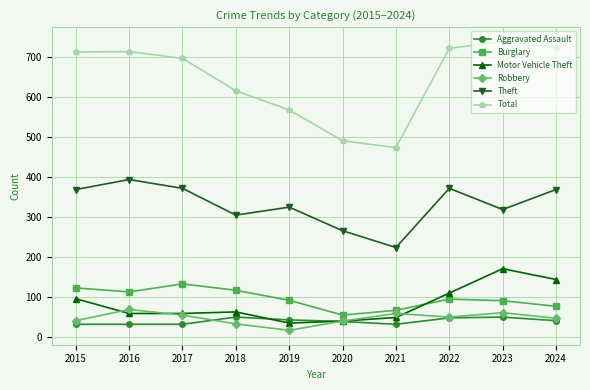

Read the Burglary value at 2019.

92